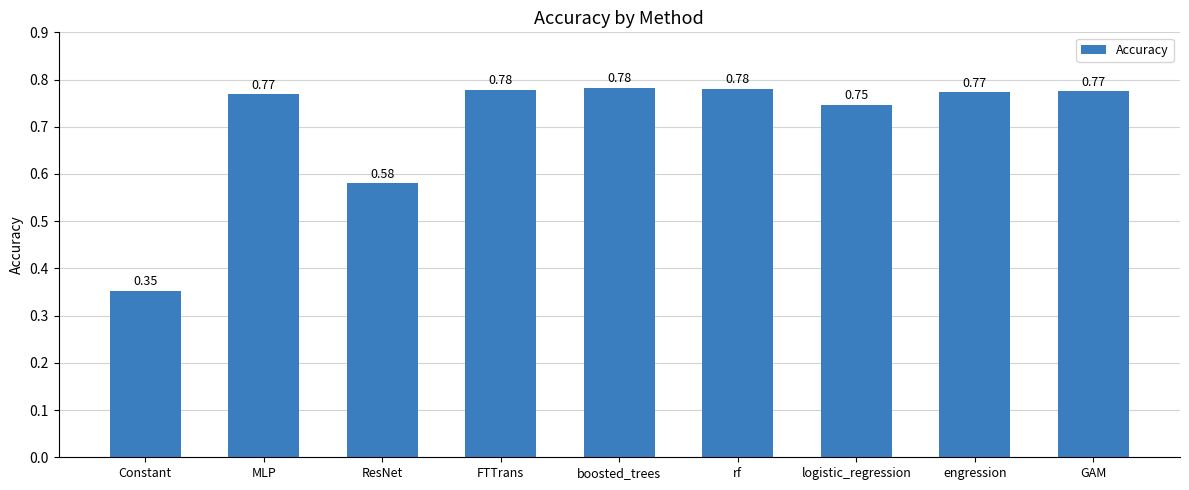

What is the sum of all values?

6.3